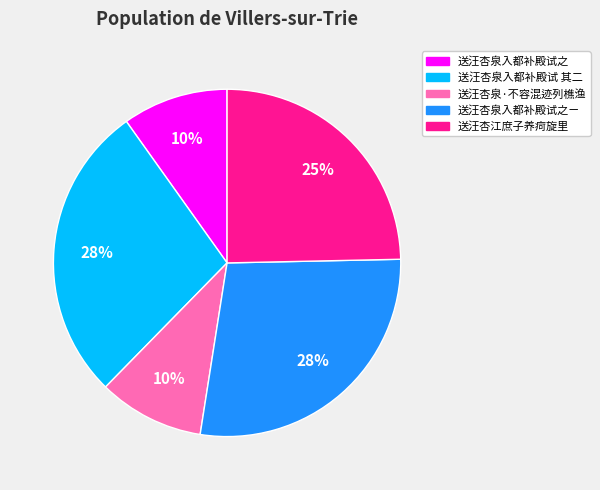

Is there any slice that represents more than half of the pie?

No